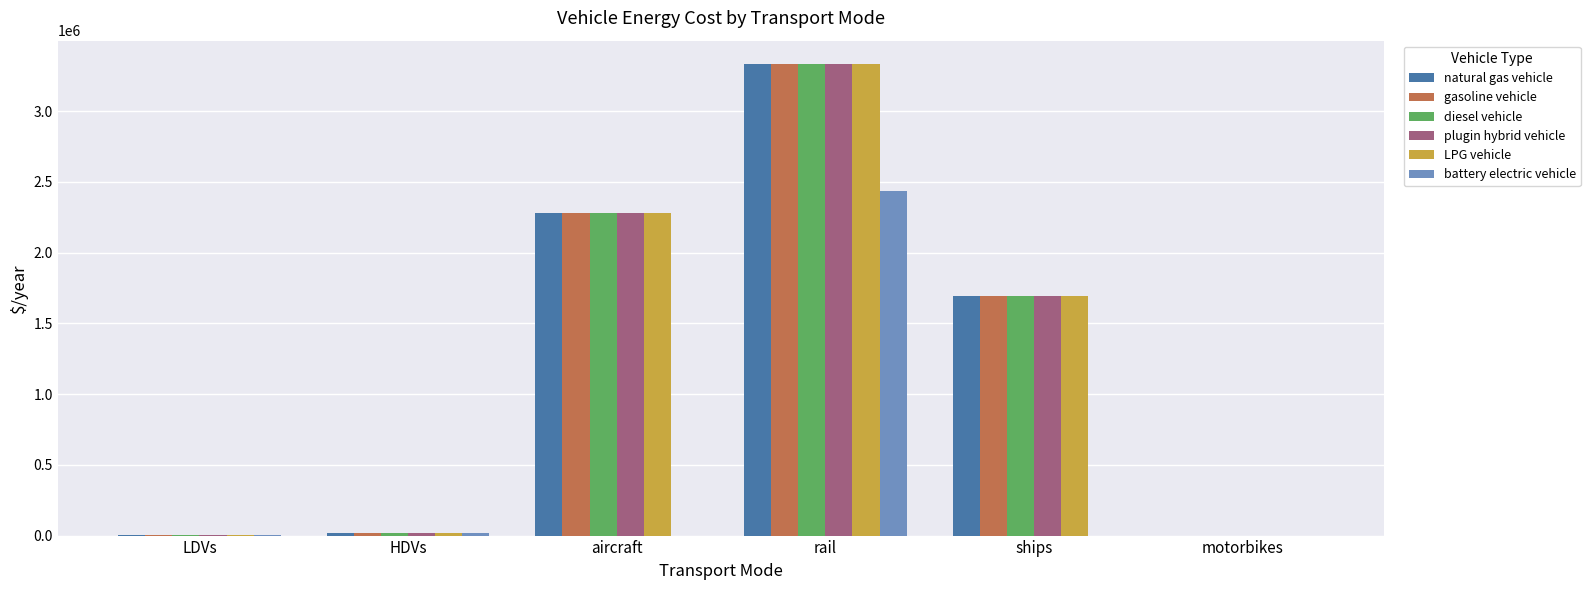

What is the sum of the LPG vehicle values at HDVs and aircraft?

2294319.0